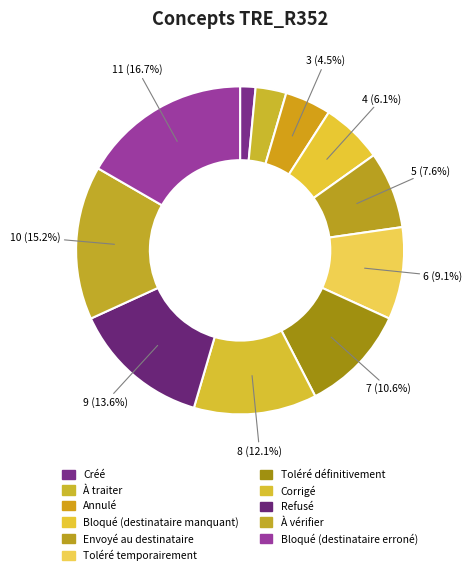

How many slices are in this pie chart?

11